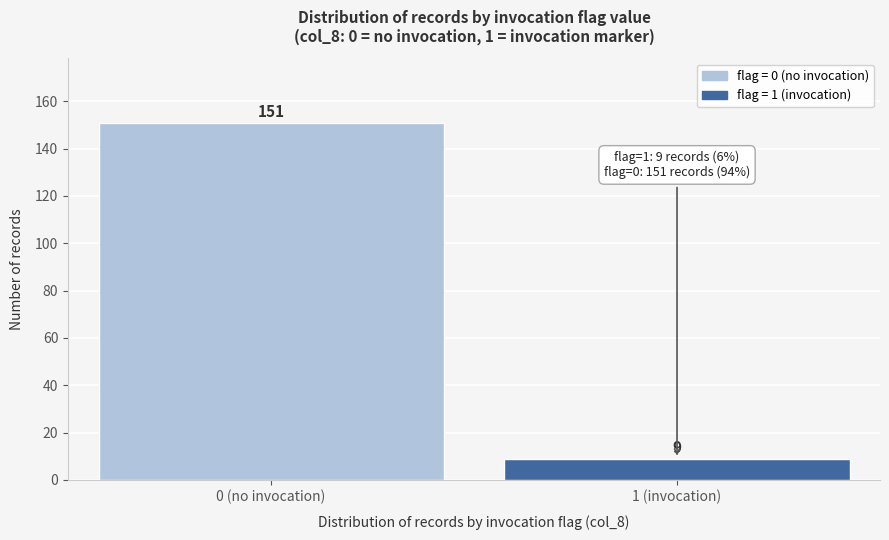

Reading left to right, what are all the values shown in this chart?

151	9